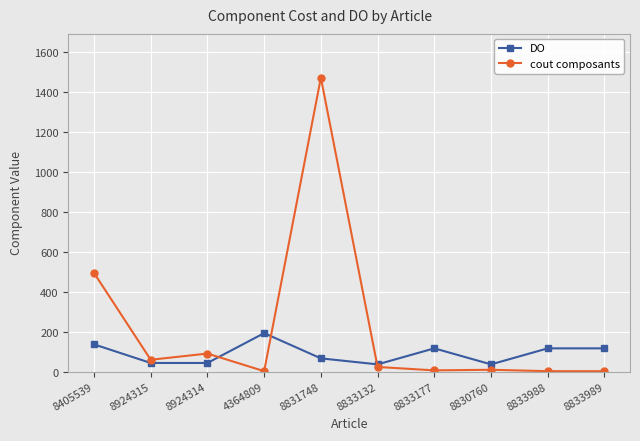

What is the label of the 6th point from the right?

8831748